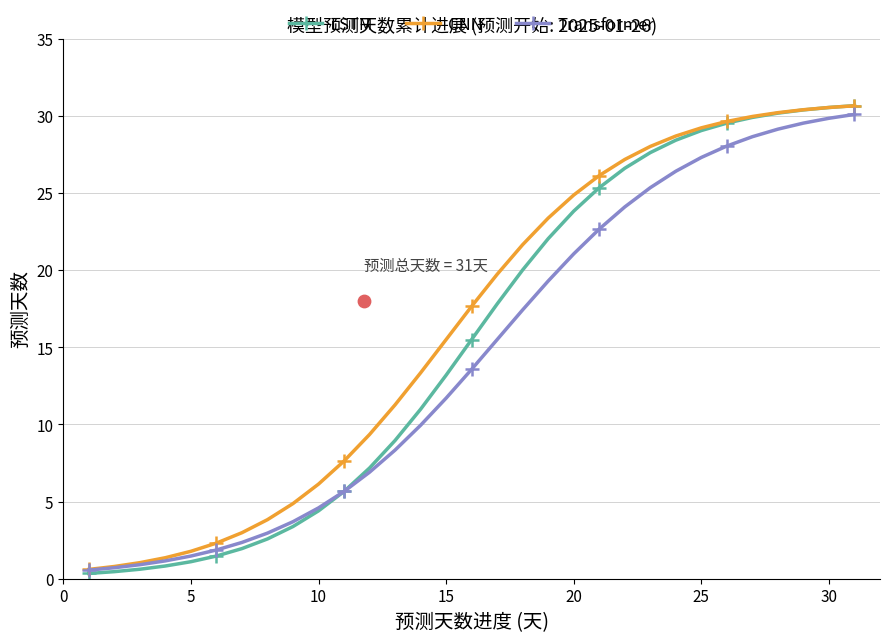

How many values in the Transformer series are below 13?

15